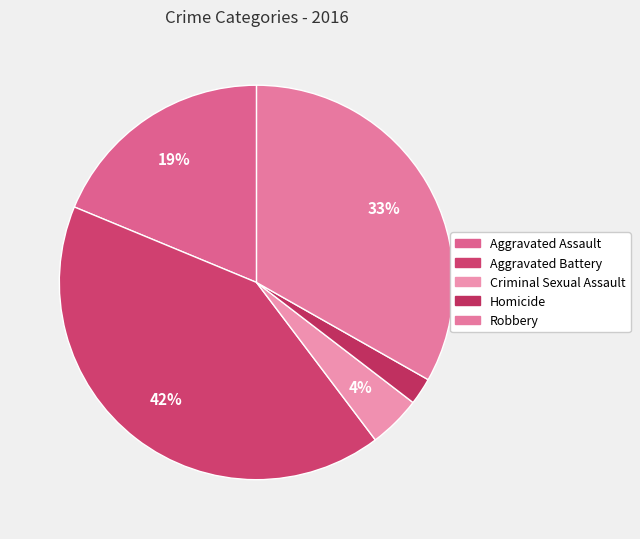

What is the ratio of the value at Robbery to the value at Aggravated Assault?

1.8